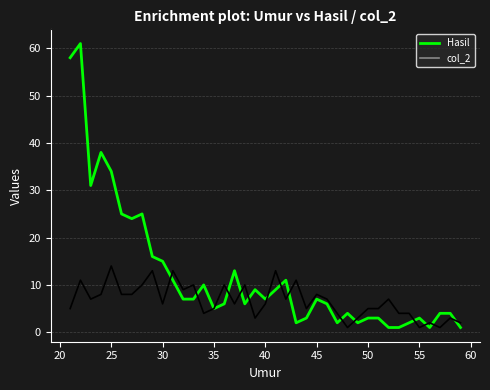

Which series has the largest range (max minus min)?

Hasil